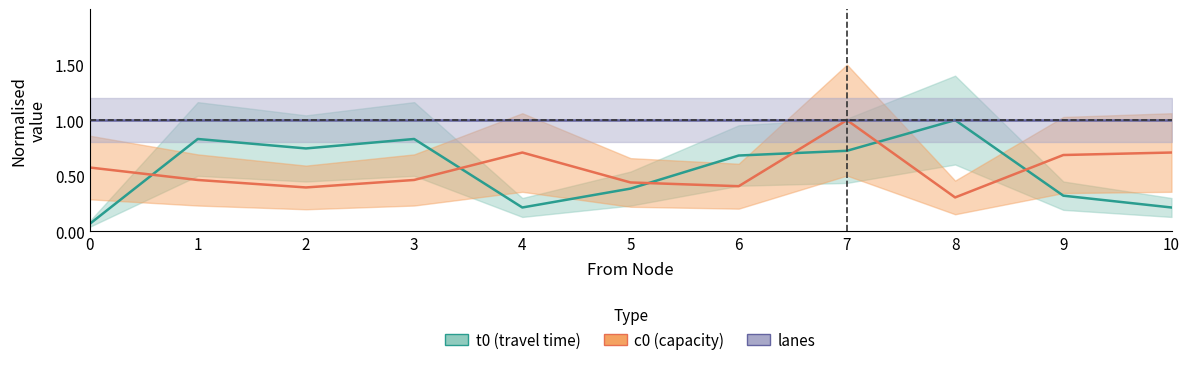

How many data points does each series have?

11